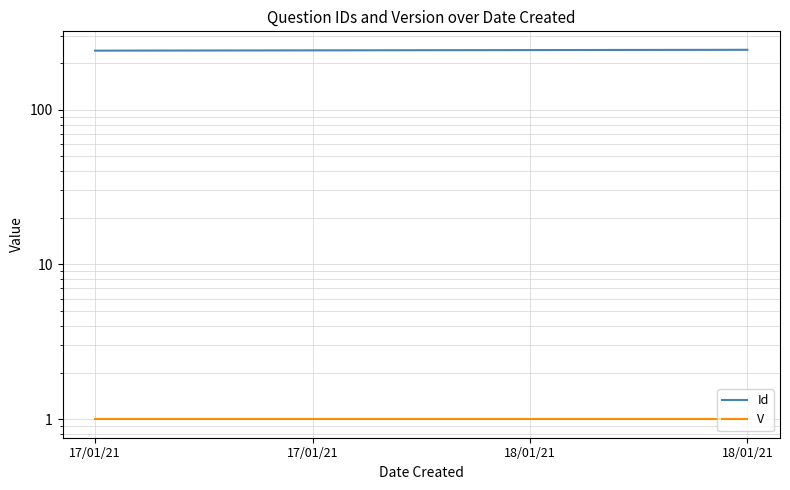

The value of Id at 17/01/21 is 241. True or false?

True